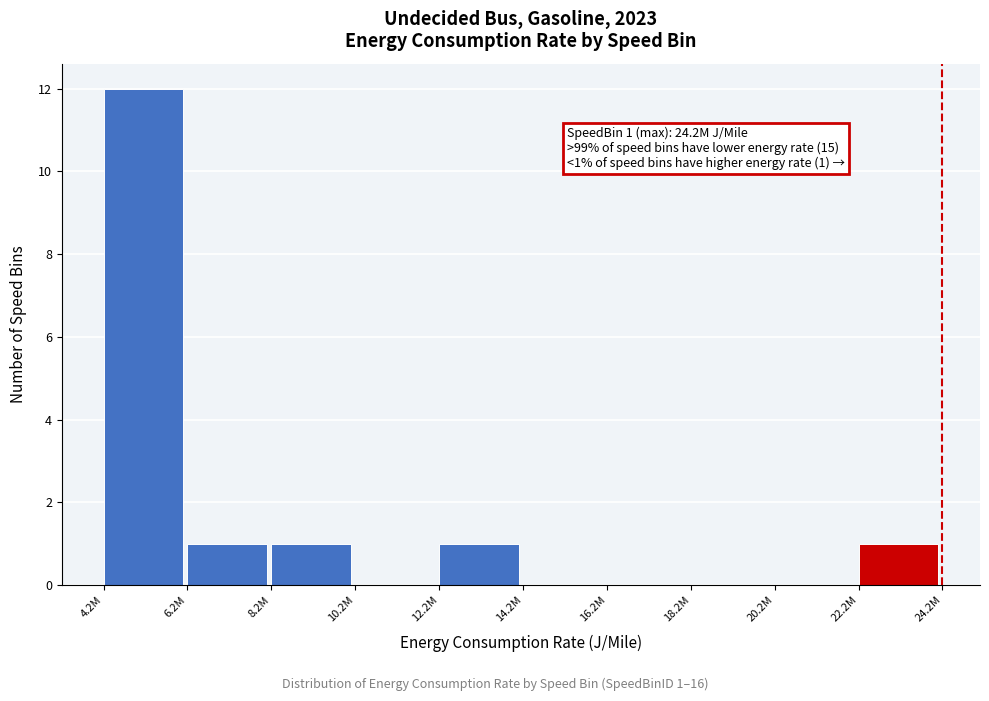

Reading left to right, extract all data points from this chart.

4.2M=12	6.2M=1	8.2M=1	10.2M=0	12.2M=1	14.2M=0	16.2M=0	18.2M=0	20.2M=0	22.2M=1